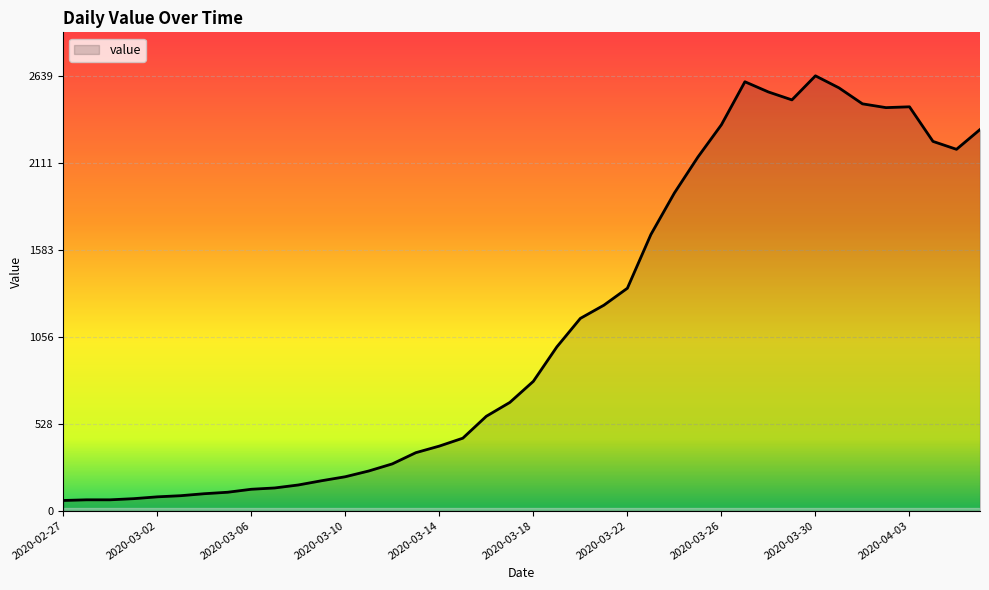

What is the smallest value displayed?

62